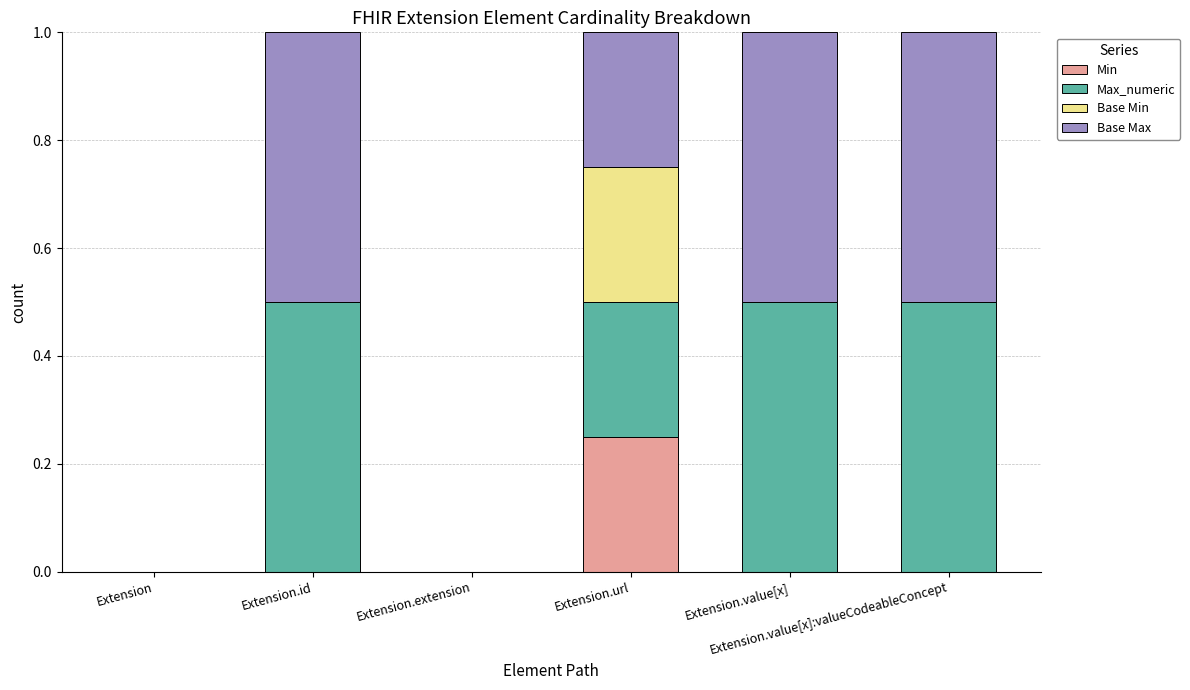

Which series has the largest range (max minus min)?

Max_numeric